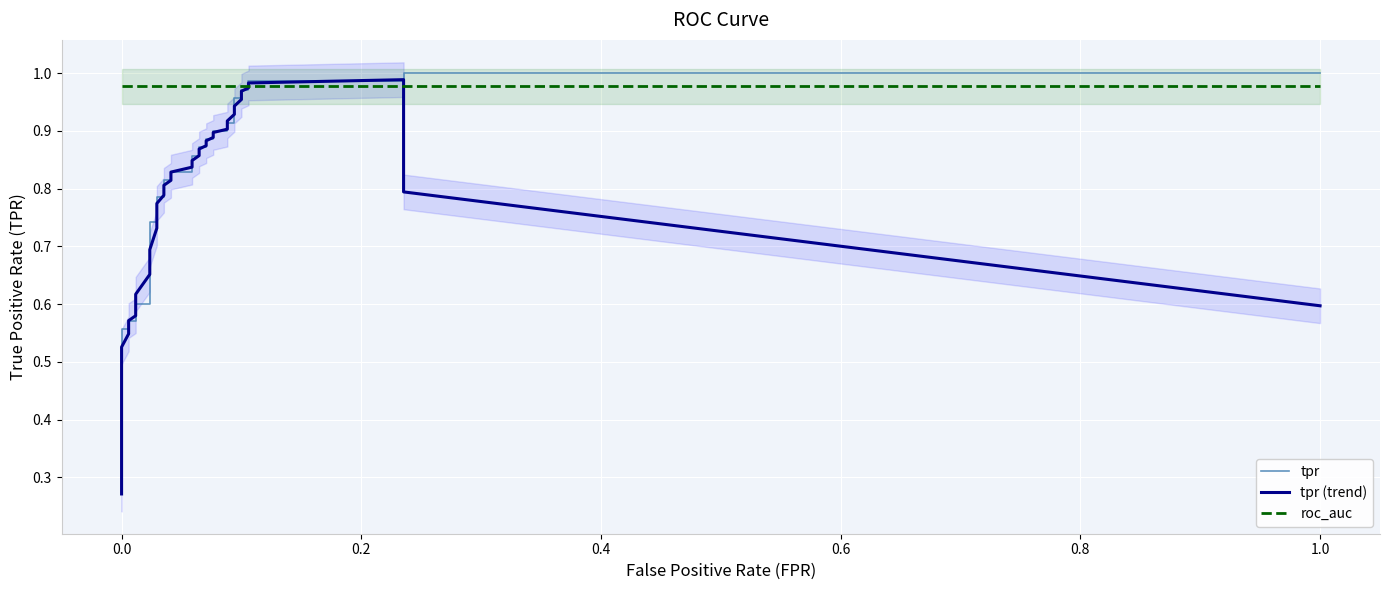

Is it true that tpr (trend) equals 0.2 at 17?

False